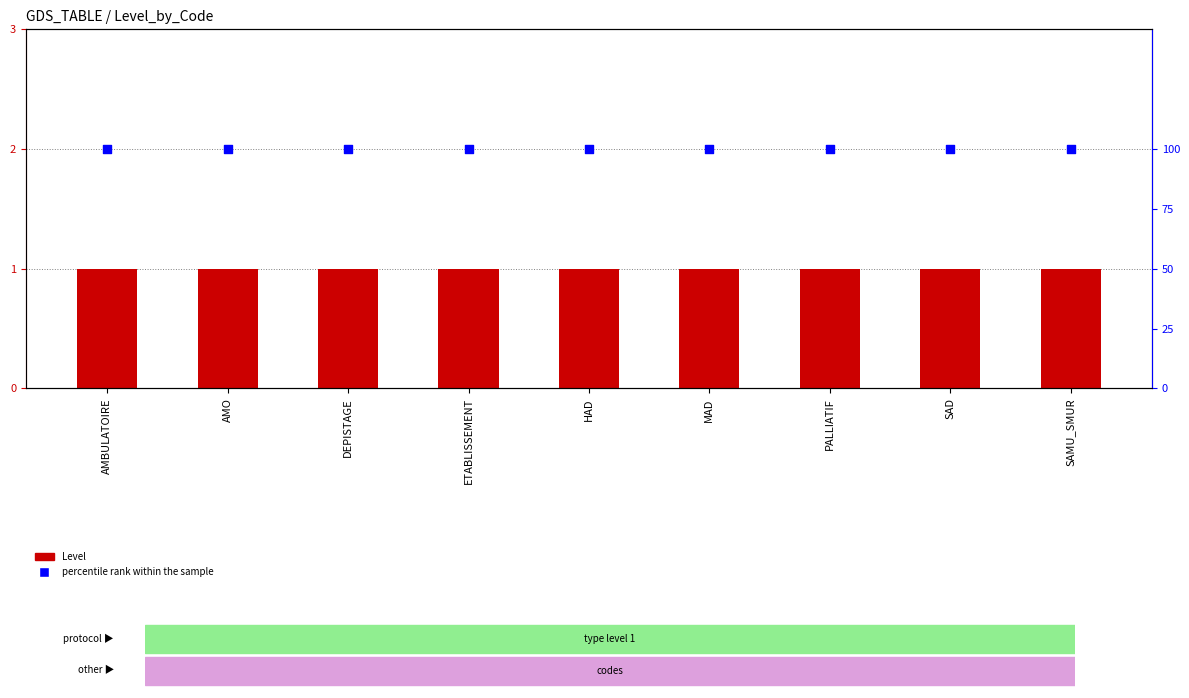

Which series has the largest total across all categories?

percentile rank within the sample